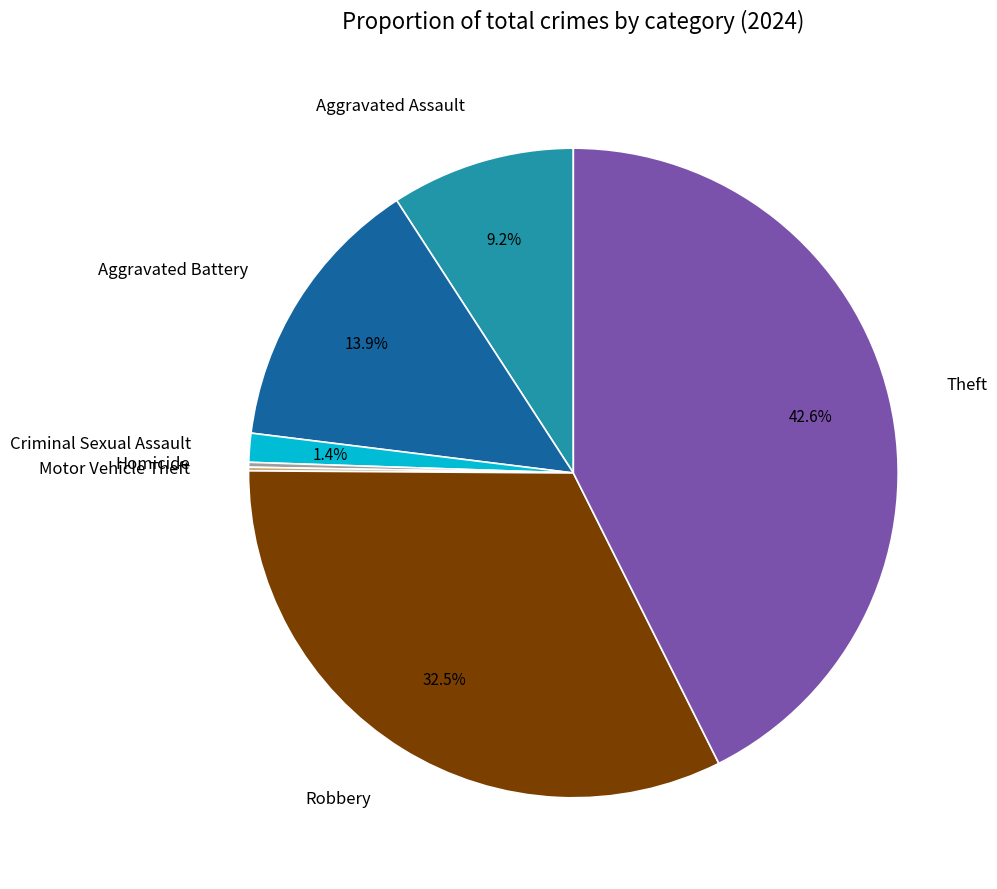

Is Robbery the majority of the pie?

No